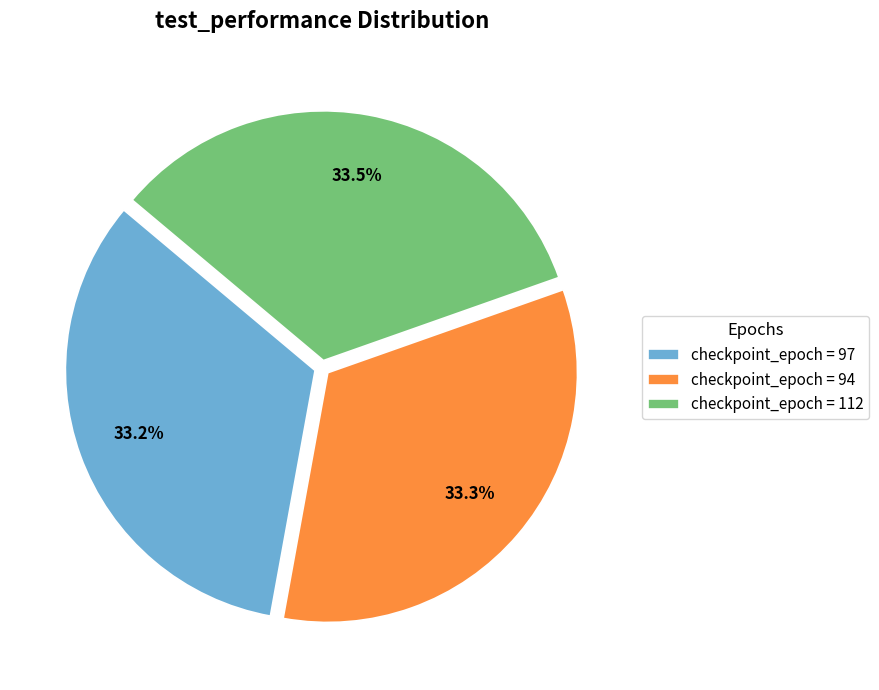

What percentage do checkpoint_epoch = 94 and checkpoint_epoch = 97 together represent?

66.5%